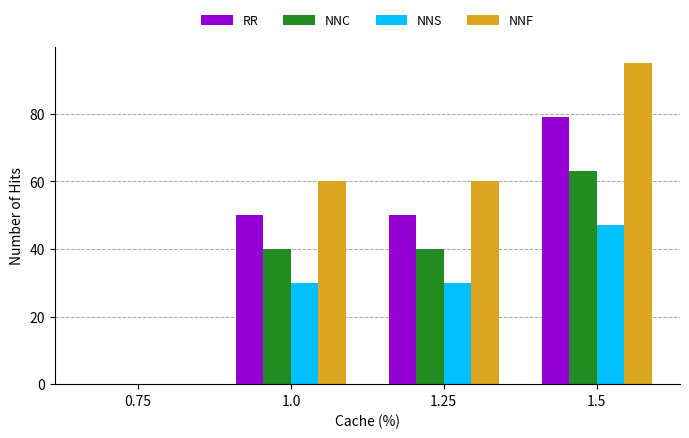

How many categories are shown in the chart?

4